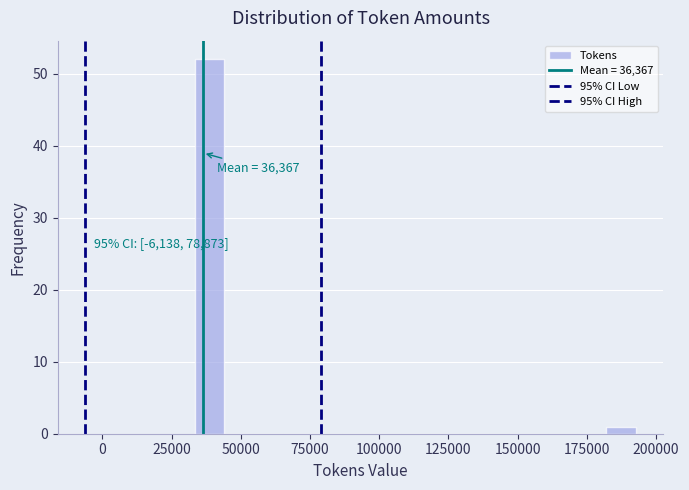

Read against the x-axis, roughly where is the centre of the tallest bar?

40000